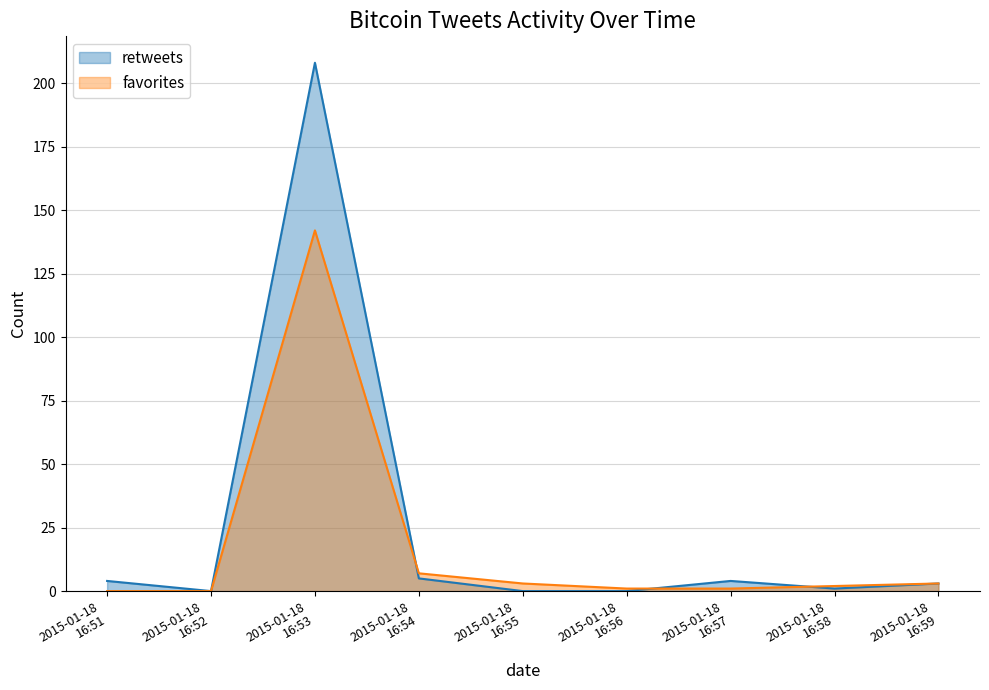

Is it true that favorites equals 198 at 2015-01-18 16:53?

False